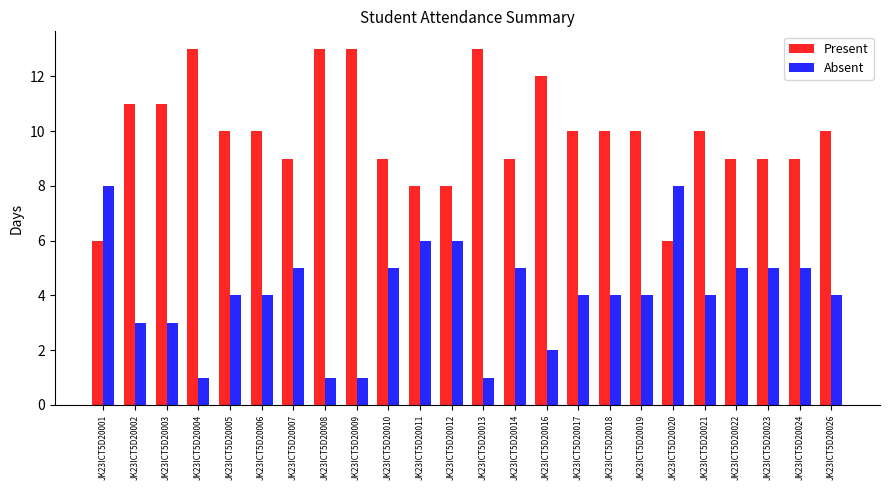

What is the average value of the Present series?

10